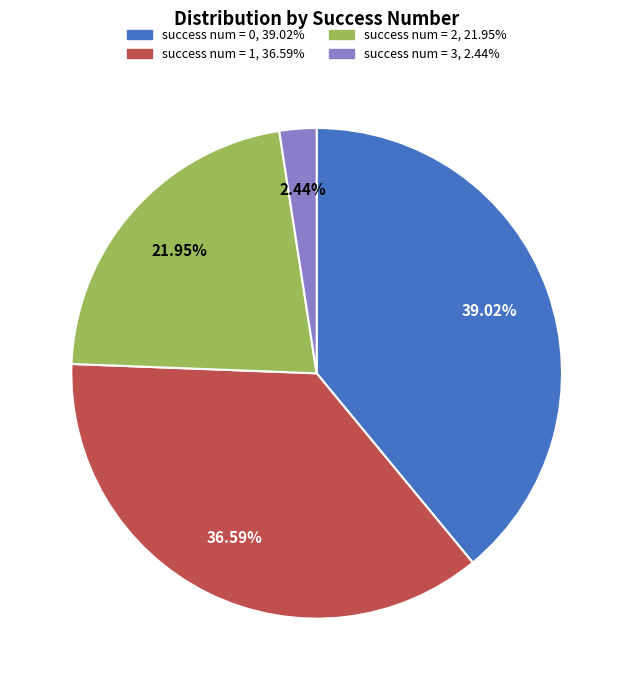

Is there any slice that represents more than half of the pie?

No